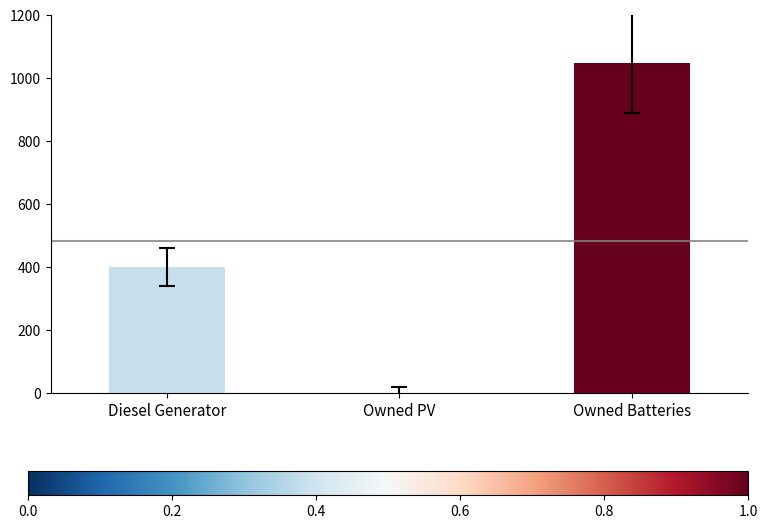

Which has a higher value, Owned PV or Owned Batteries?

Owned Batteries